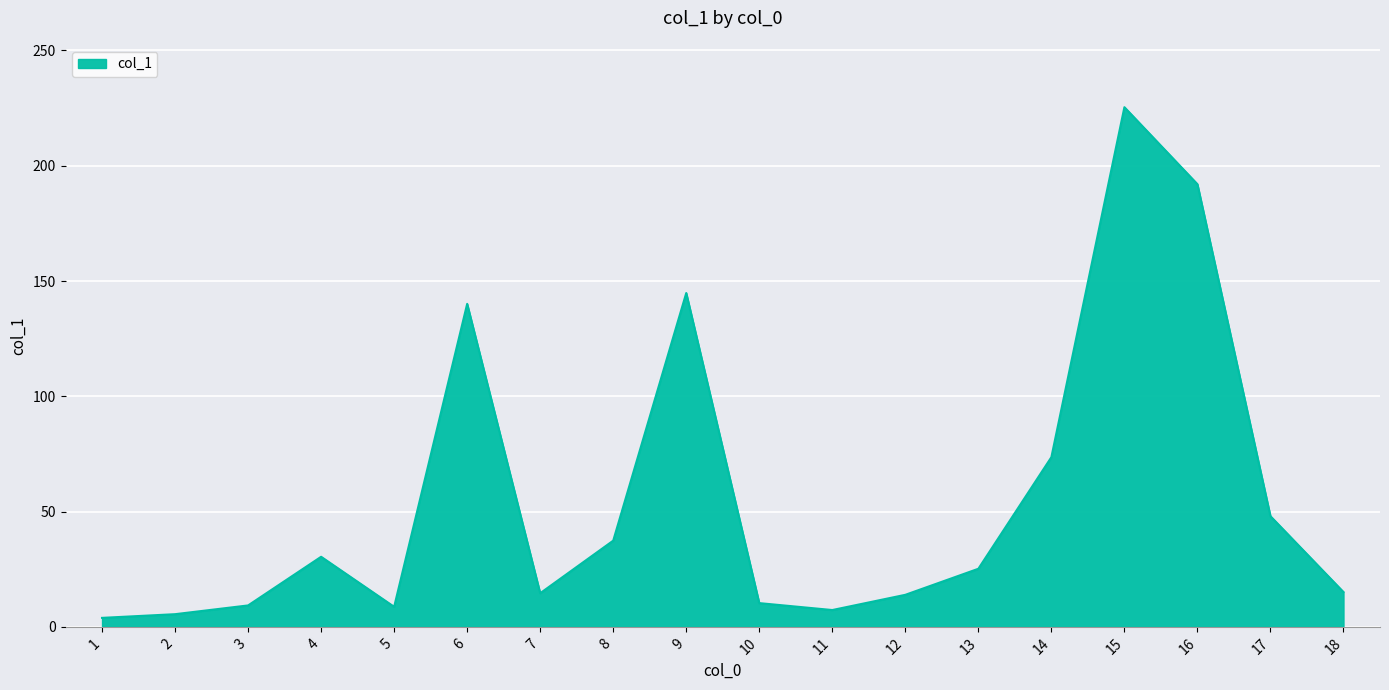

The value at 10 is 10.3. True or false?

True